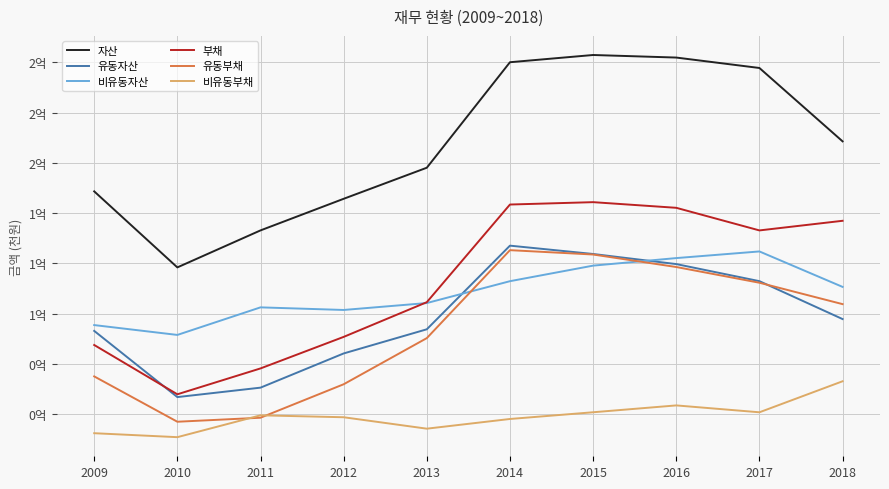

True or false: 자산 and 유동자산 intersect in this chart.

False